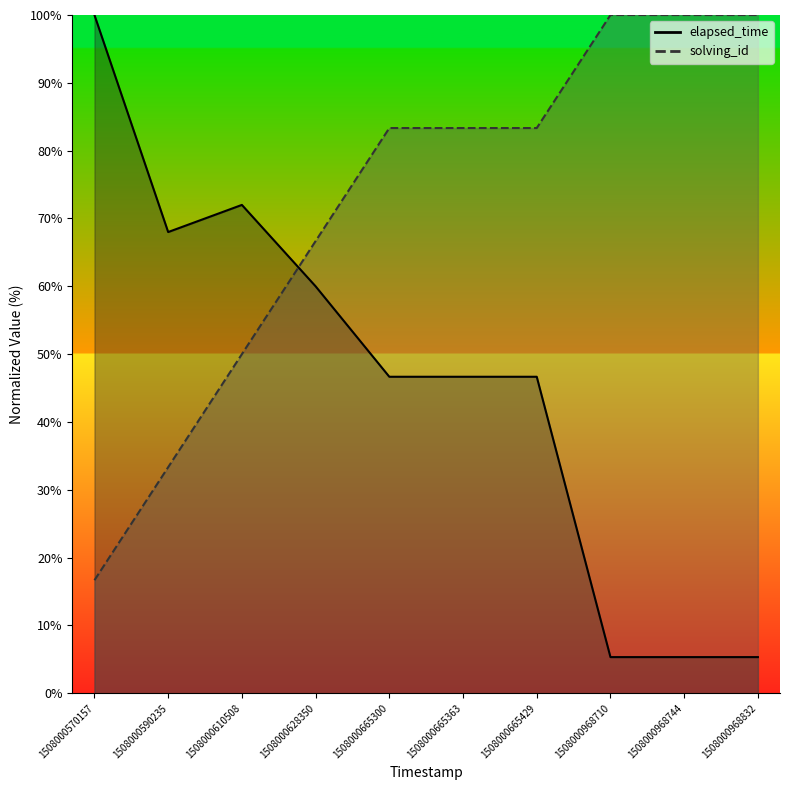

Reading right to left, extract all data points from this chart.

solving_id: 1508000968832=100.0	1508000968744=100.0	1508000968710=100.0	1508000665429=83.3	1508000665363=83.3	1508000665300=83.3	1508000628350=66.7	1508000610508=50.0	1508000590235=33.3	1508000570157=16.7
elapsed_time: 1508000968832=5.3	1508000968744=5.3	1508000968710=5.3	1508000665429=46.7	1508000665363=46.7	1508000665300=46.7	1508000628350=60.0	1508000610508=72.0	1508000590235=68.0	1508000570157=100.0